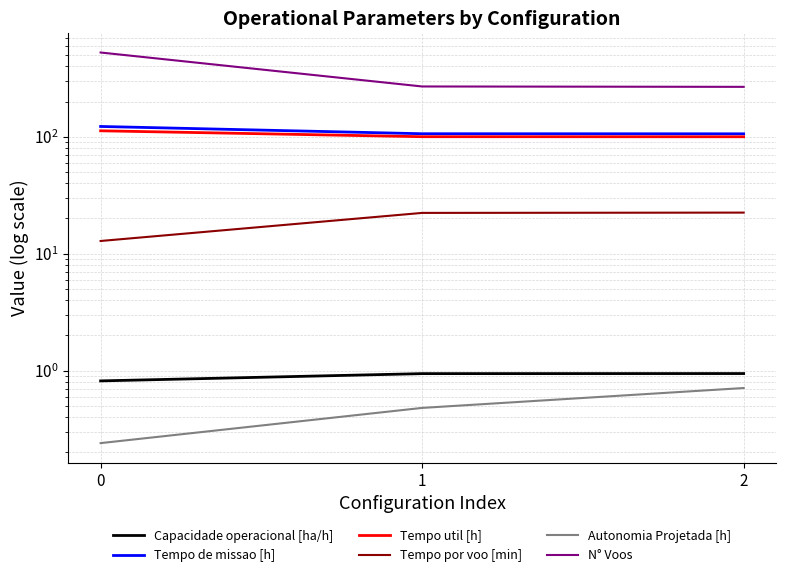

The value of Tempo de missao [h] at 0 is 122.4. True or false?

True